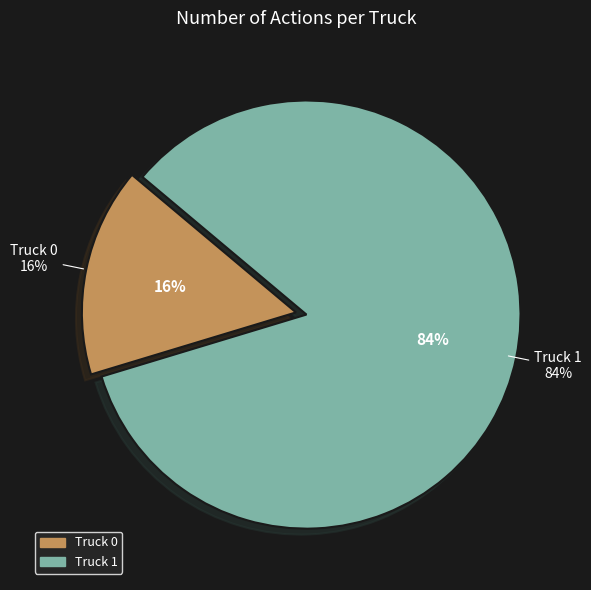

What percentage do Truck 1 and Truck 0 together represent?

100.0%